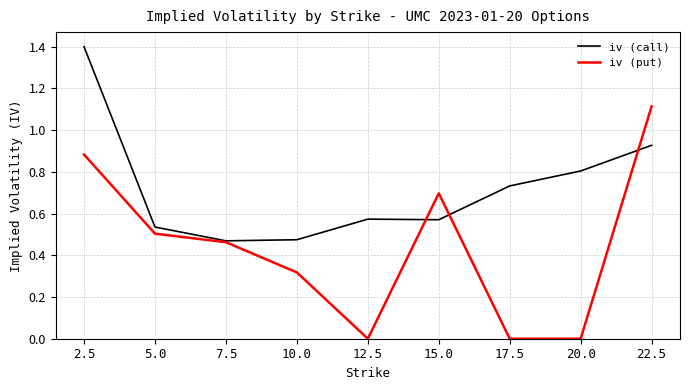

What is the total value across all series at 2.5?

2.3